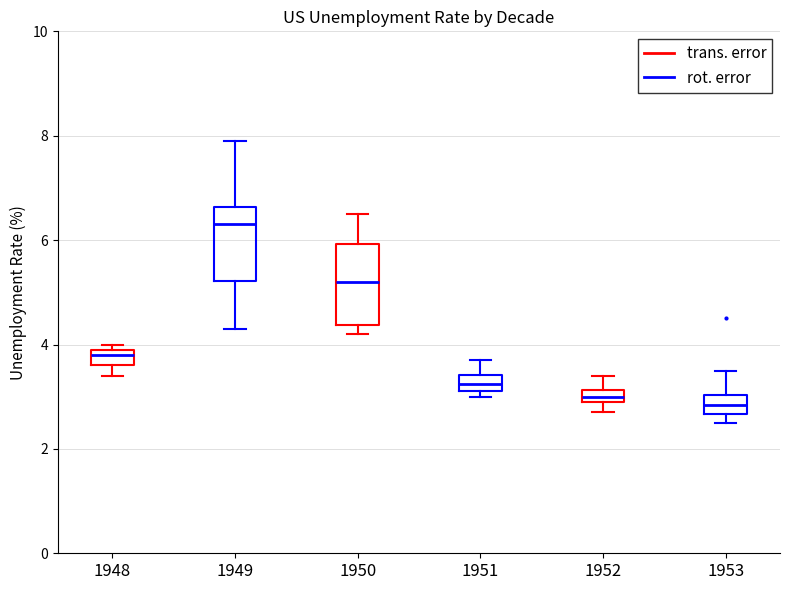

Which box's median line is the highest?

1949